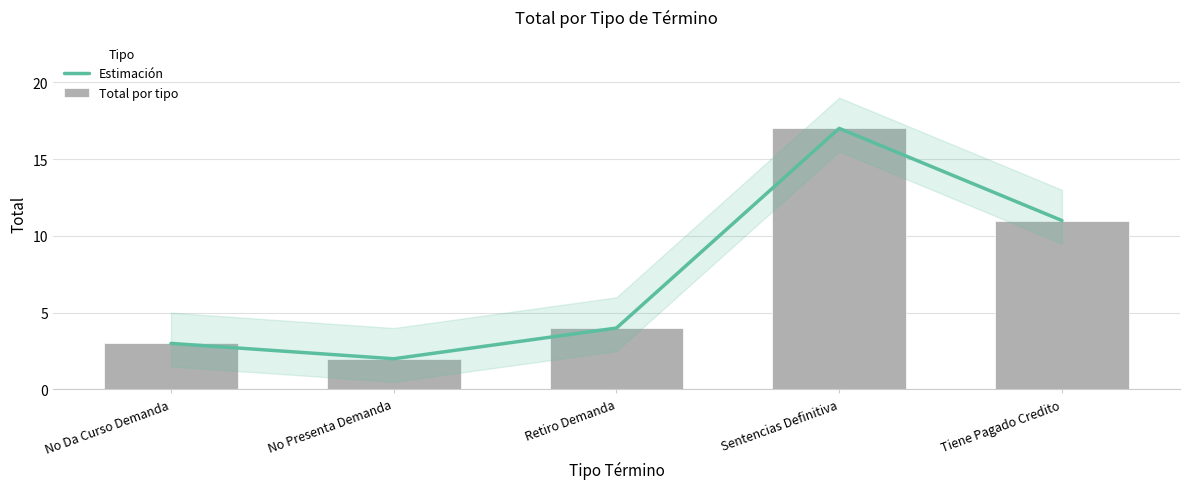

What is the average value of the Total por tipo series?

7